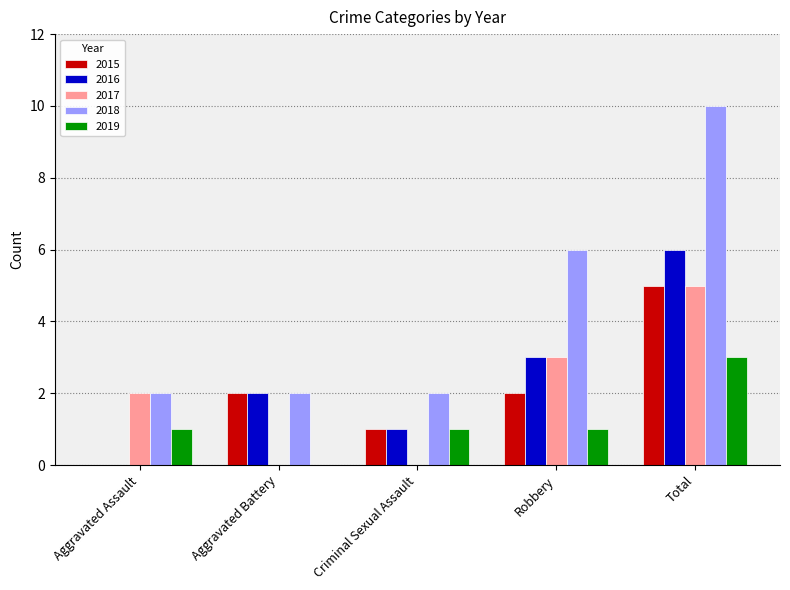

What is the total value across all series at Robbery?

15